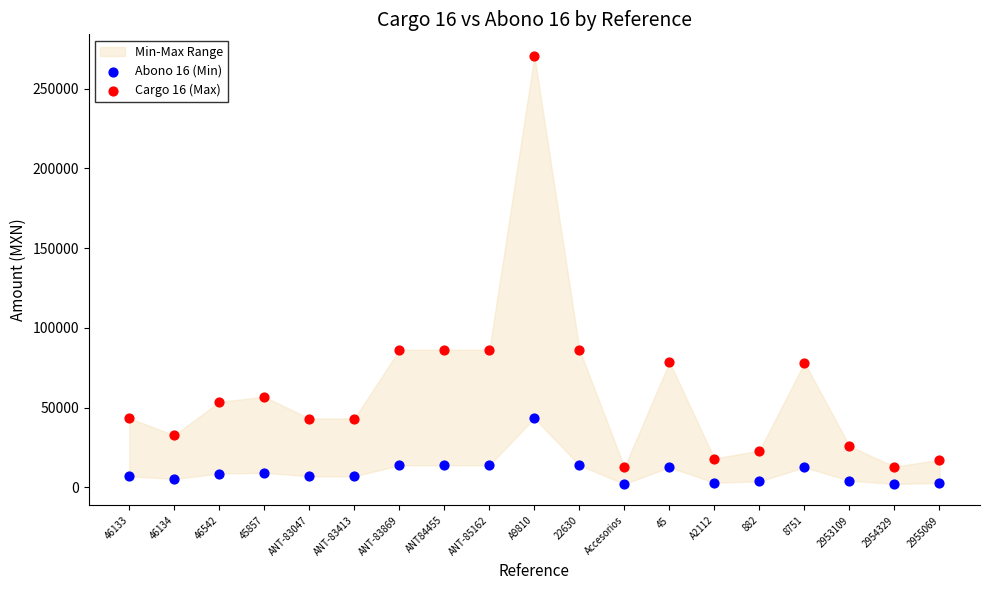

Which series contains the highest Y value?

Cargo 16 (Max)